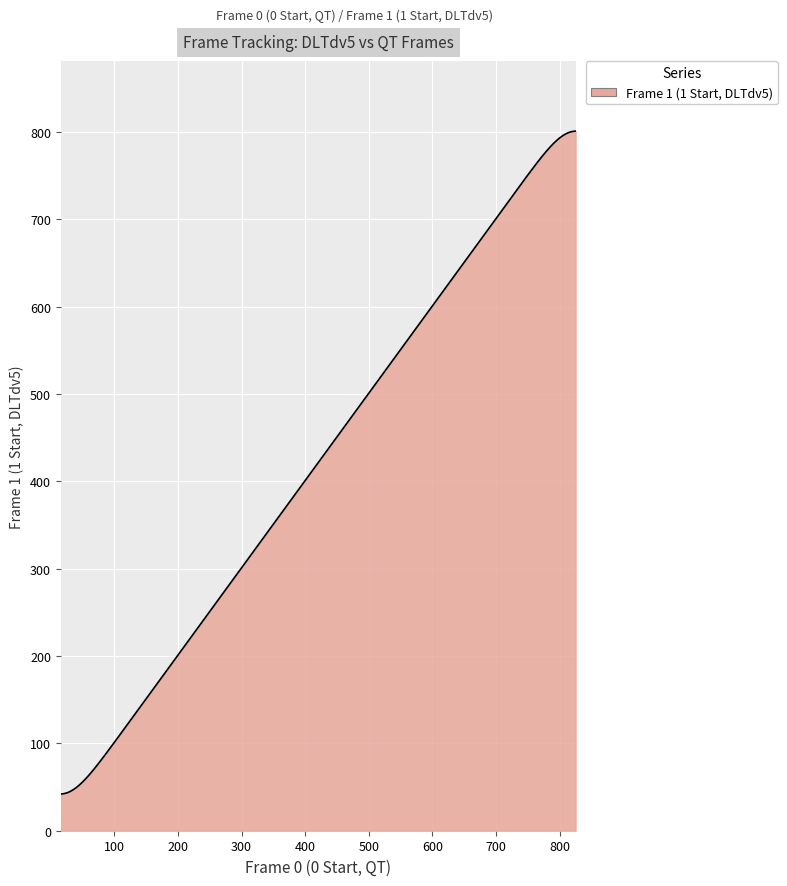

What is the difference between the maximum and minimum values?

758.9